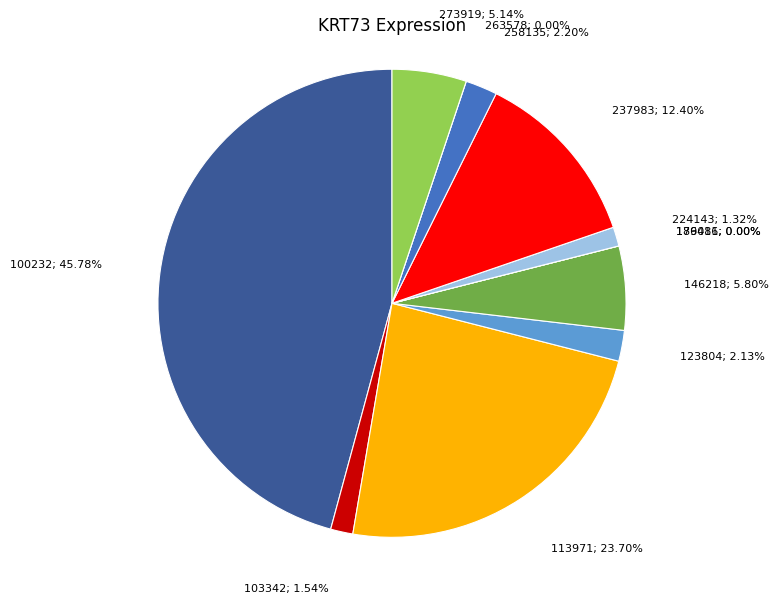

How many slices are in this pie chart?

12